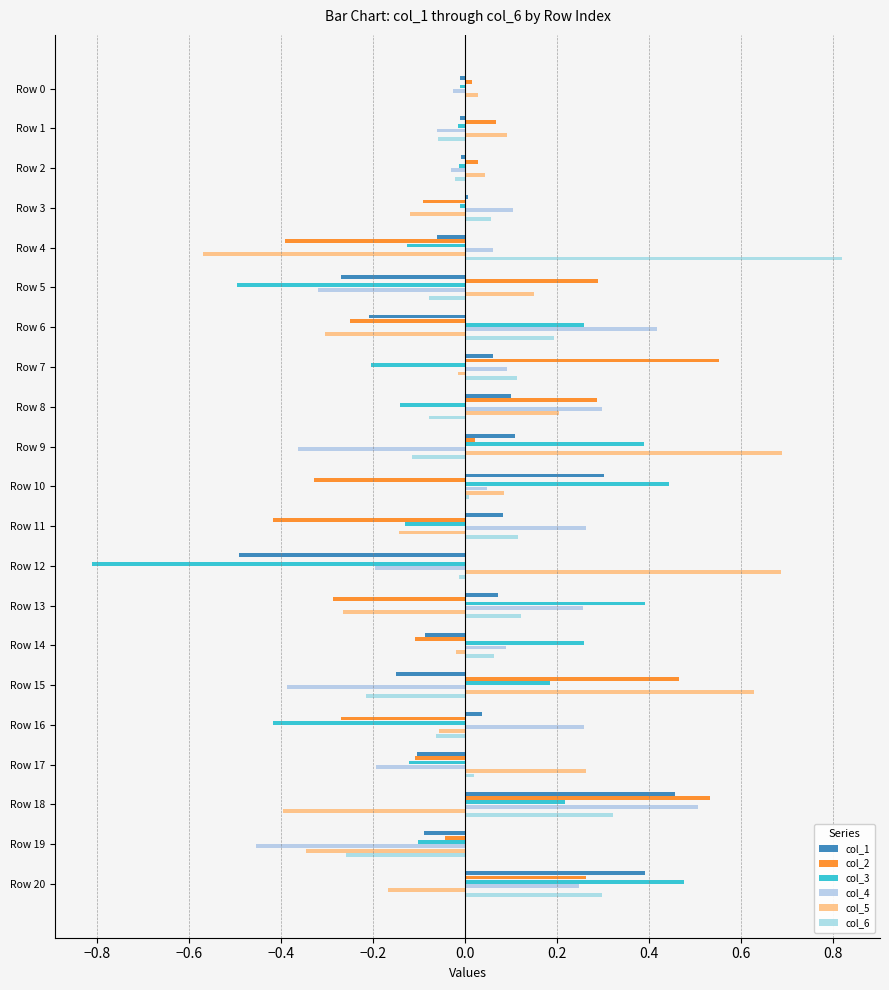

Count the number of data series in this chart.

6